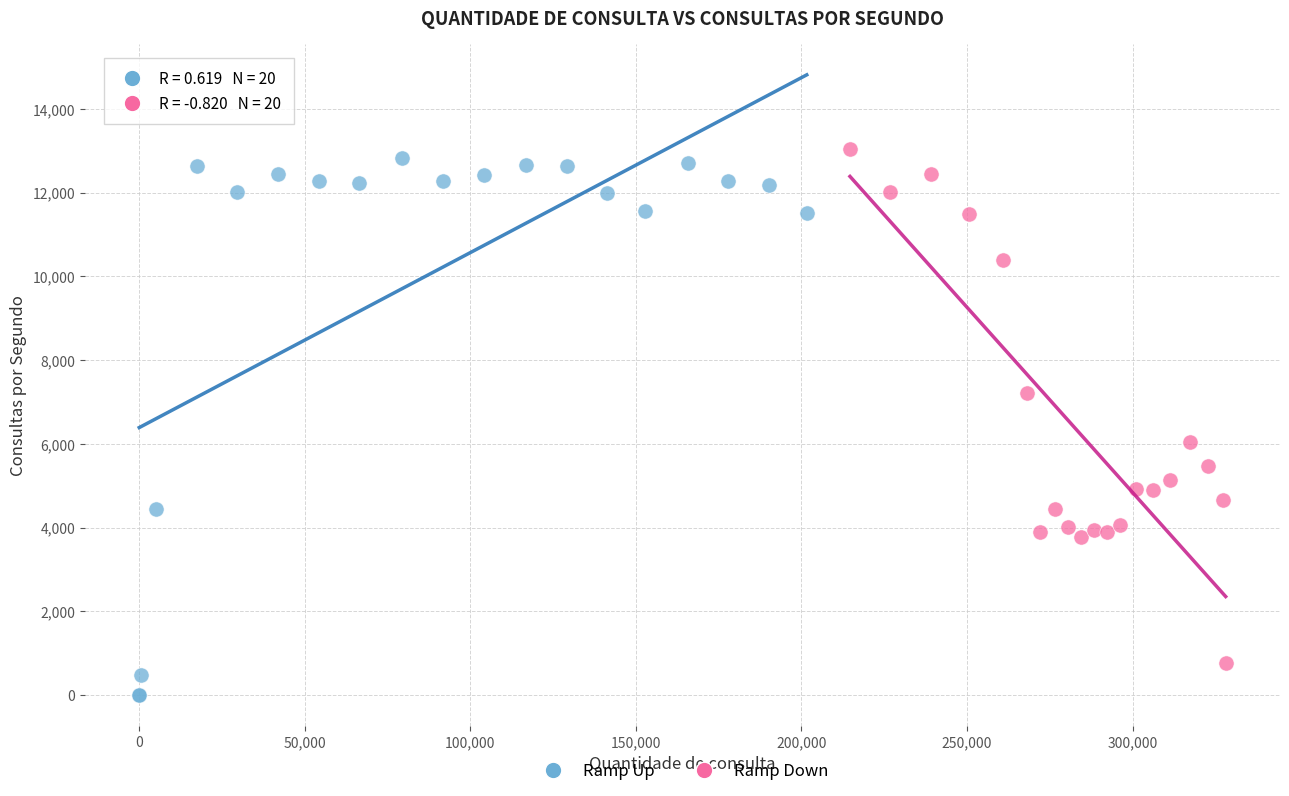

Which series has the widest spread of Y values?

Ramp Up